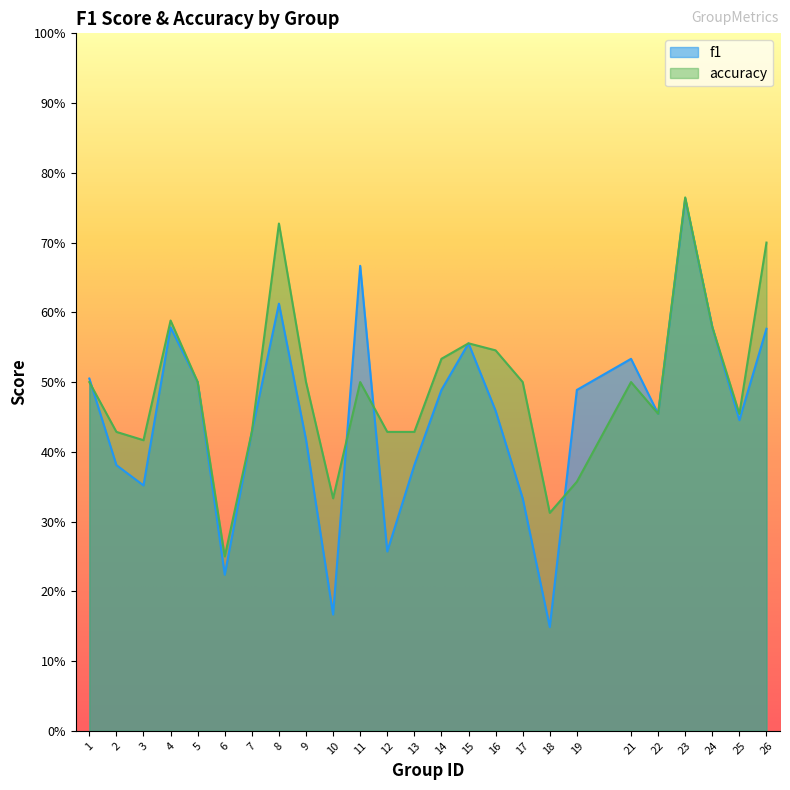

At which category is the sum across all series the highest?

23